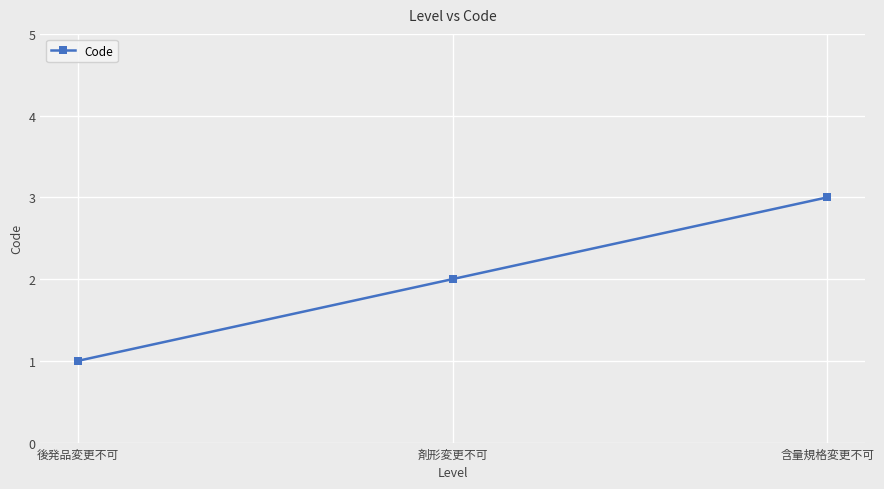

How many lines are shown in the chart?

1